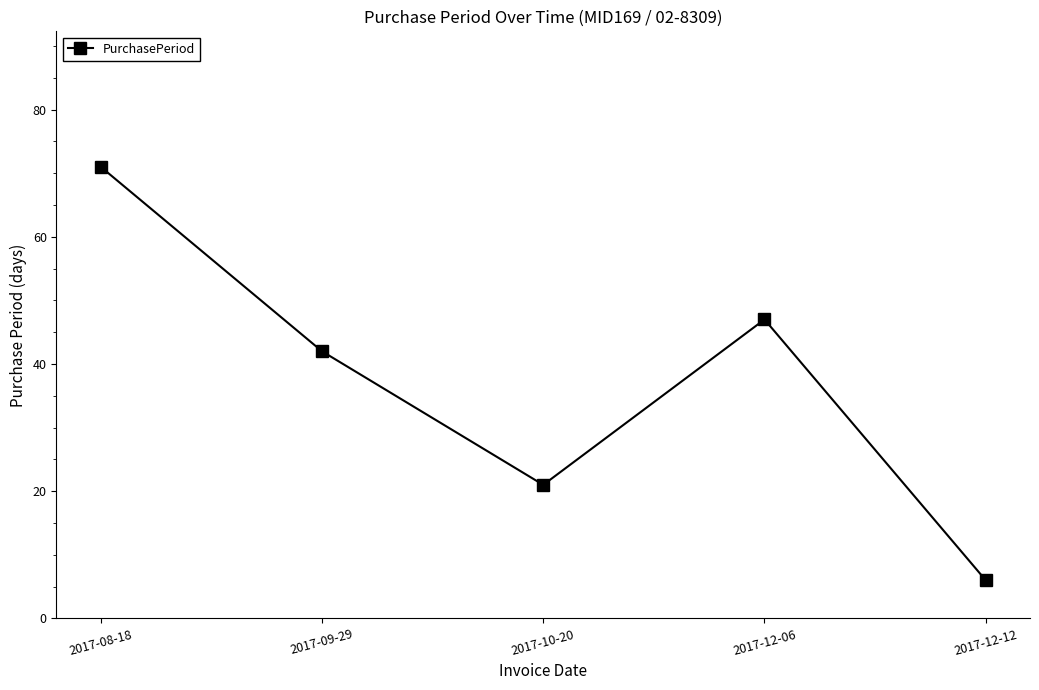

Between 2017-12-12 and 2017-12-06, which is larger?

2017-12-06